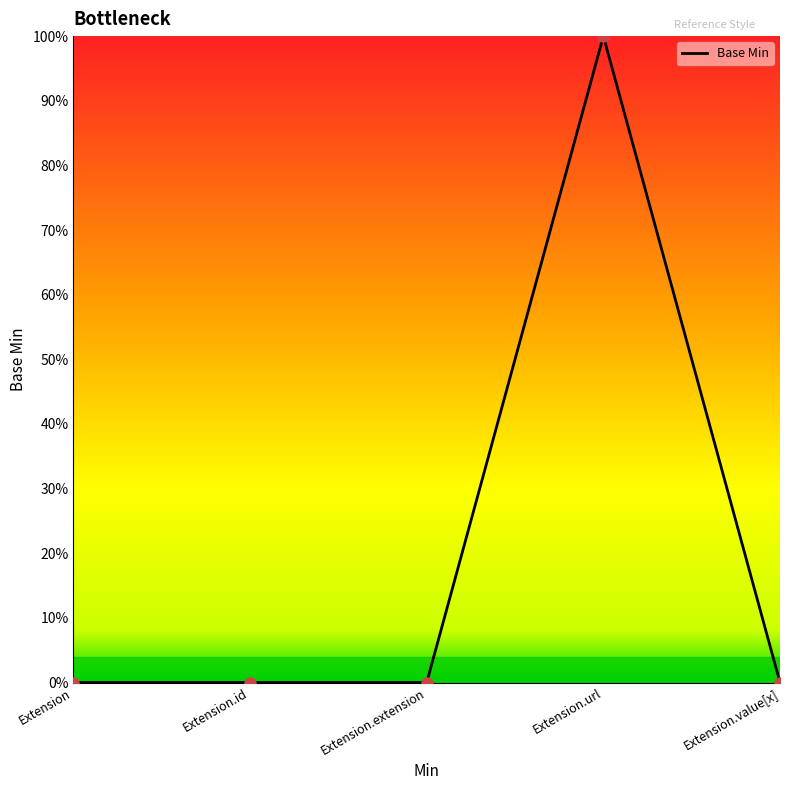

Does the chart display data point markers on the line(s)?

No